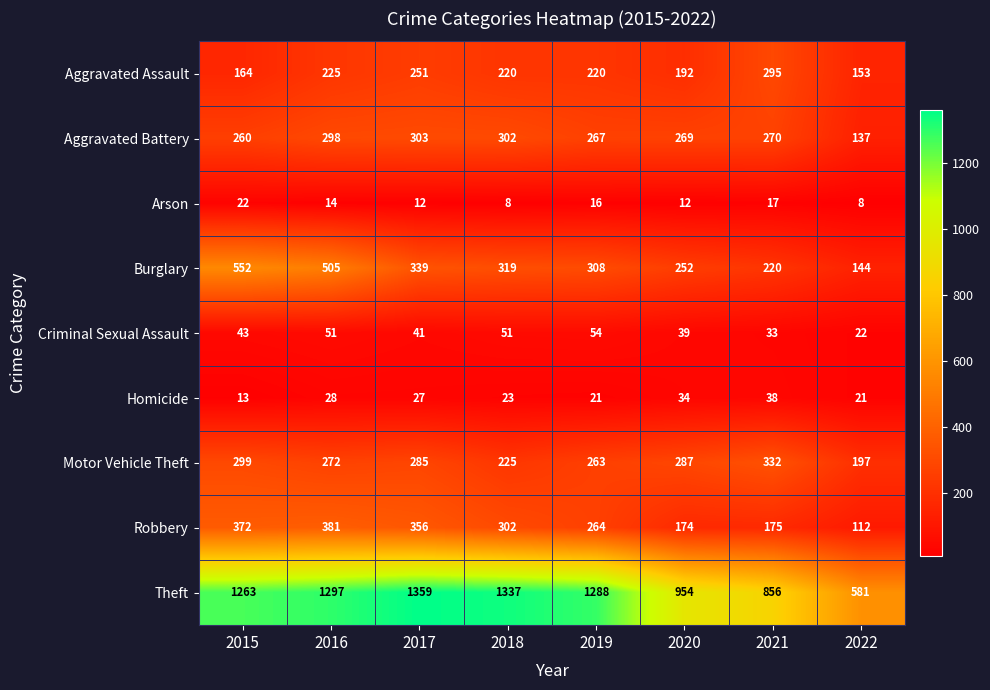

What is the spread (max minus min) of values at 2019?

1272